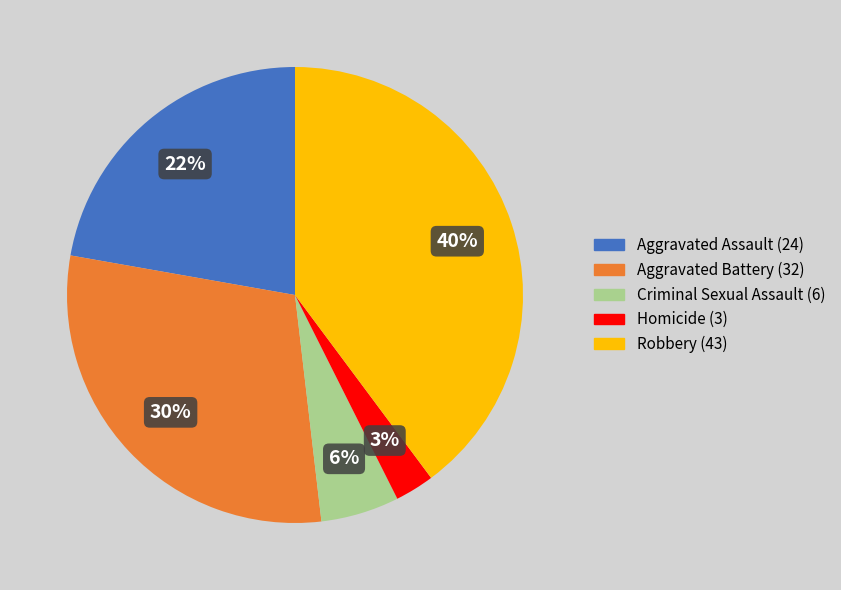

Is it true that Aggravated Battery is 30% of the pie?

True